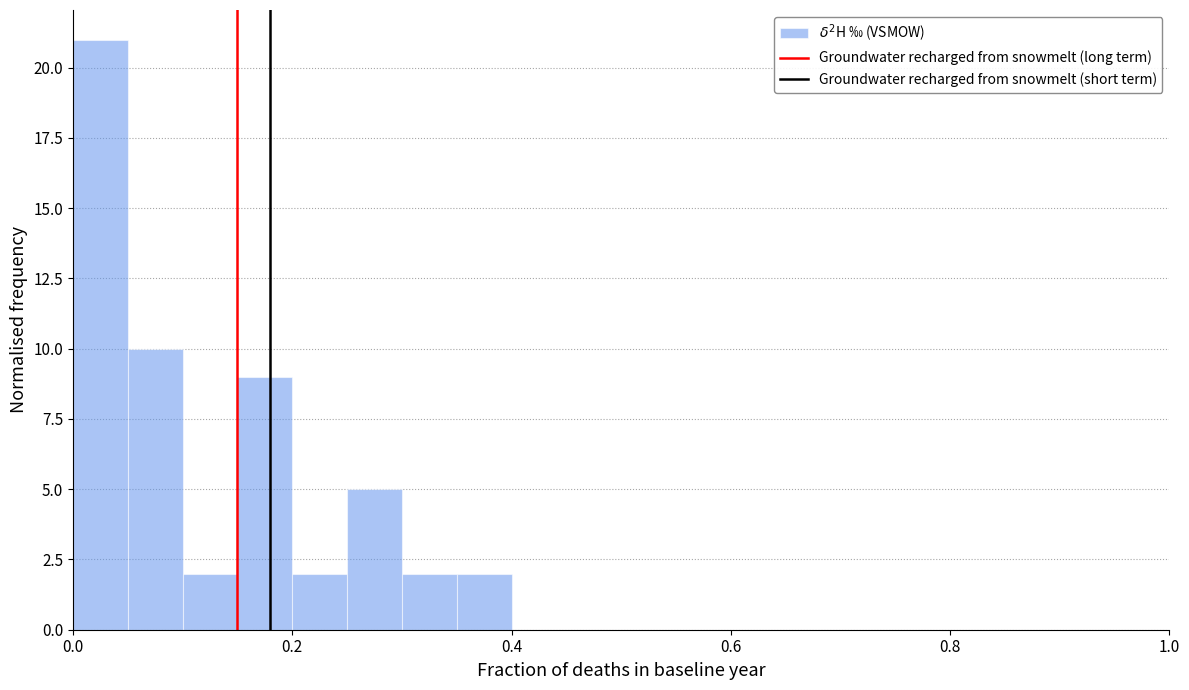

Around what value on the x-axis is the tallest bar? Give the approximate position of its centre, as read against the axis.

0.02